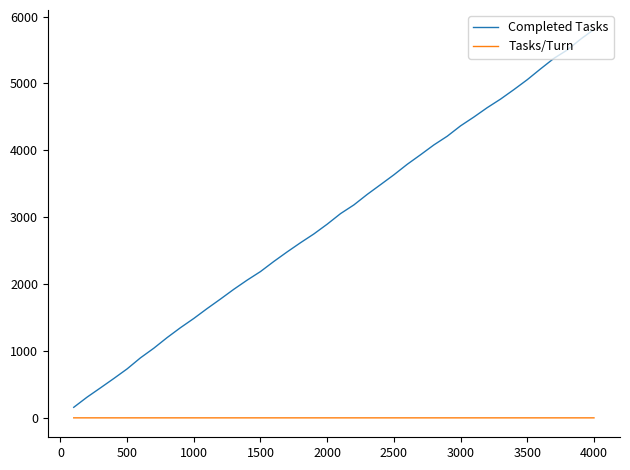

How many lines are shown in the chart?

2